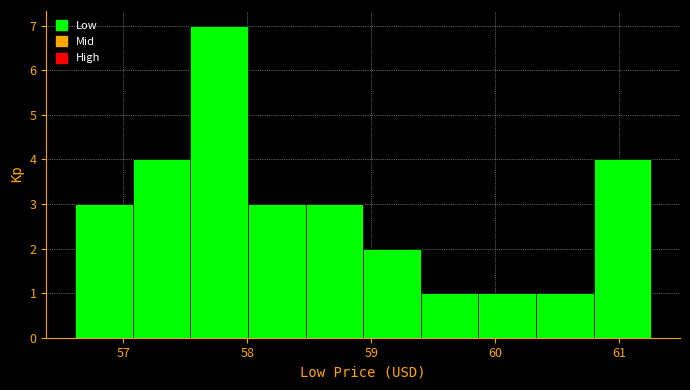

What is the height of the bar covering 58.9 to 59.4 on the x-axis? Neither the bar edges nor the heights are printed on the chart, so give them approximately, as read against the axes.

2